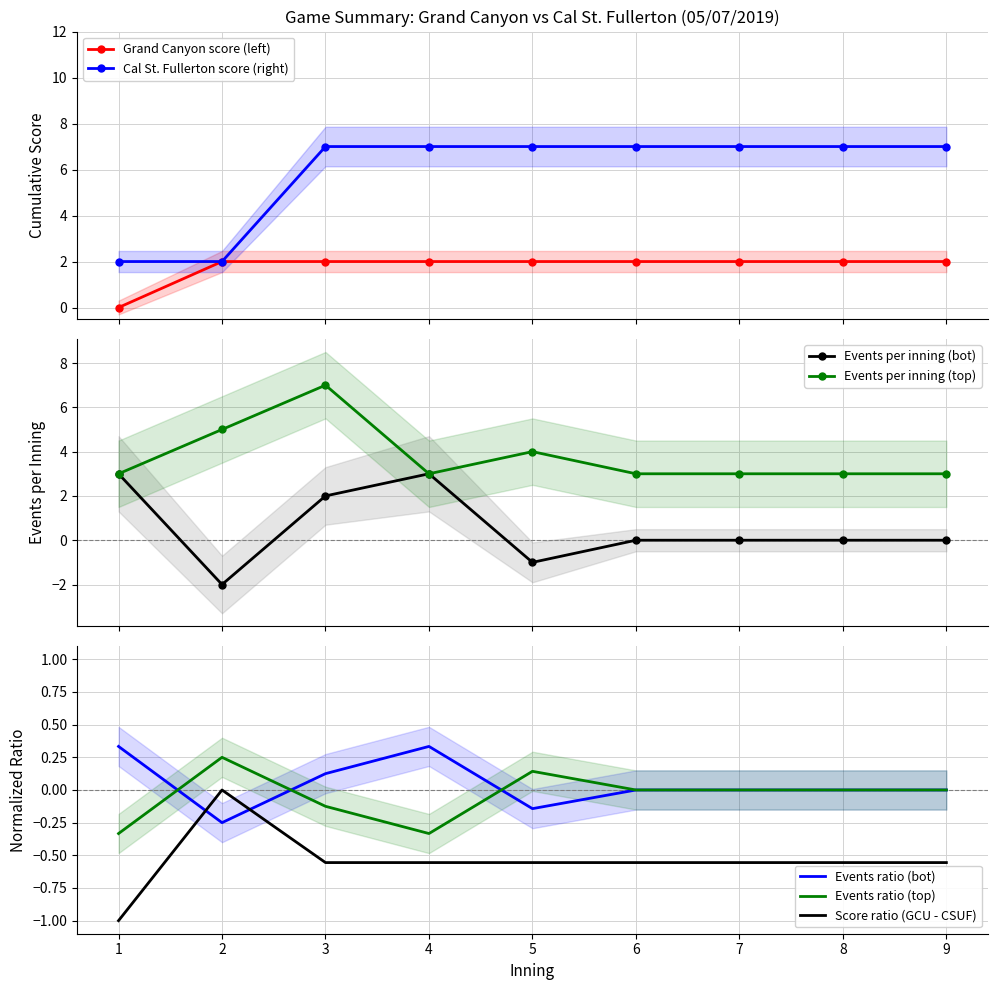

What is the value of the Cal St. Fullerton score (right) point at the 9th from the left?

7